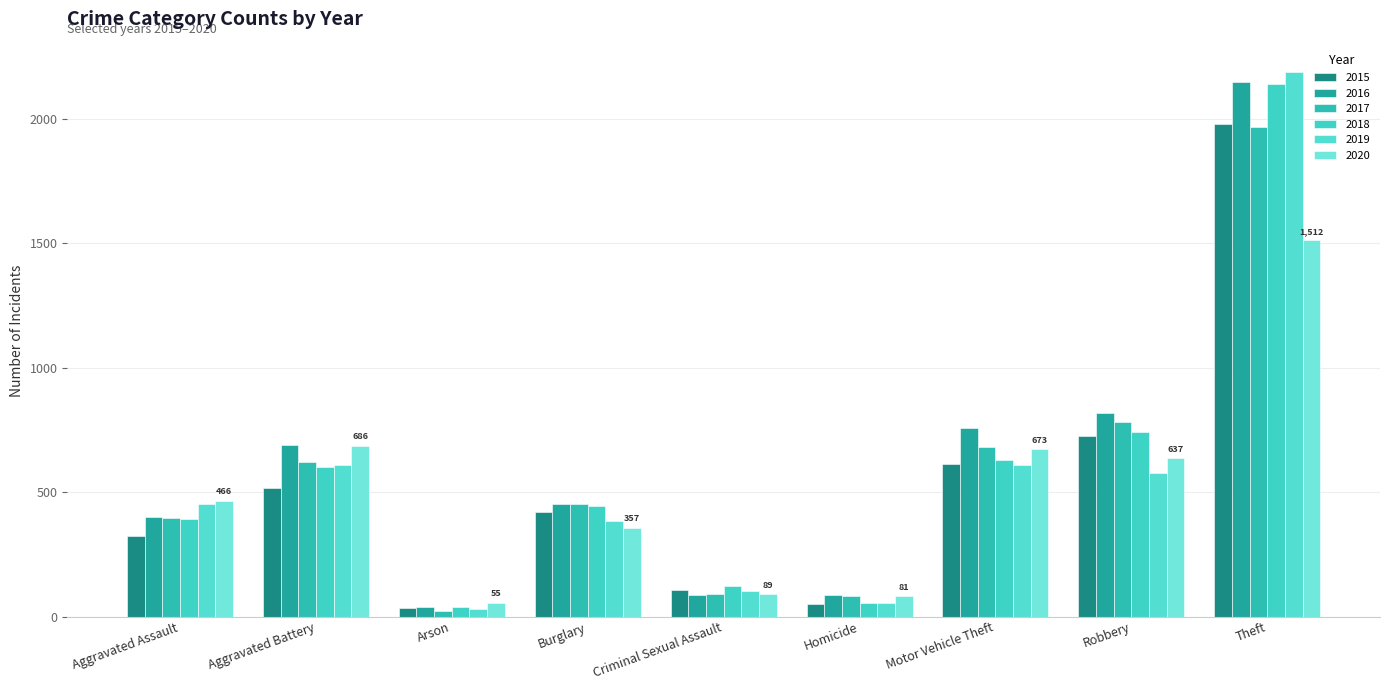

How many values in the 2017 series are below 453?

4